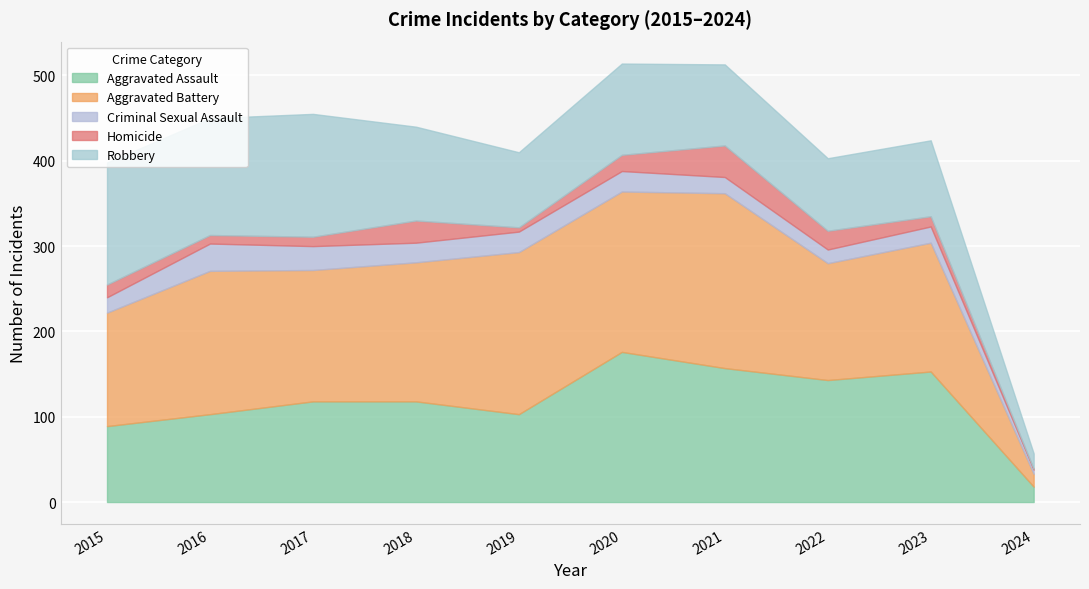

Reading left to right, transcribe all the data shown in this chart.

Aggravated Assault: 2015=89	2016=103	2017=118	2018=118	2019=103	2020=176	2021=157	2022=143	2023=153	2024=18
Aggravated Battery: 2015=133	2016=168	2017=154	2018=163	2019=190	2020=188	2021=205	2022=137	2023=151	2024=15
Criminal Sexual Assault: 2015=18	2016=32	2017=28	2018=23	2019=24	2020=24	2021=19	2022=16	2023=19	2024=5
Homicide: 2015=15	2016=10	2017=11	2018=26	2019=5	2020=19	2021=37	2022=22	2023=12	2024=1
Robbery: 2015=143	2016=137	2017=144	2018=110	2019=88	2020=107	2021=95	2022=85	2023=89	2024=18